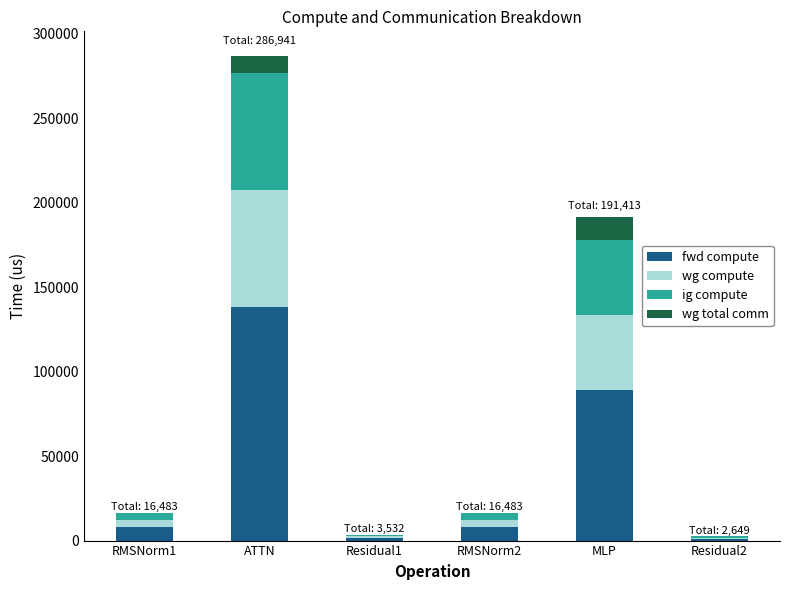

The value of fwd compute at ATTN is 138317.3. True or false?

True